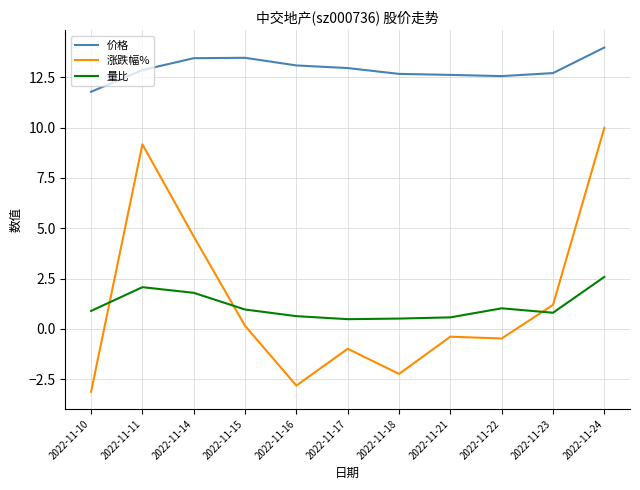

At how many categories does at least one series exceed 5?

11